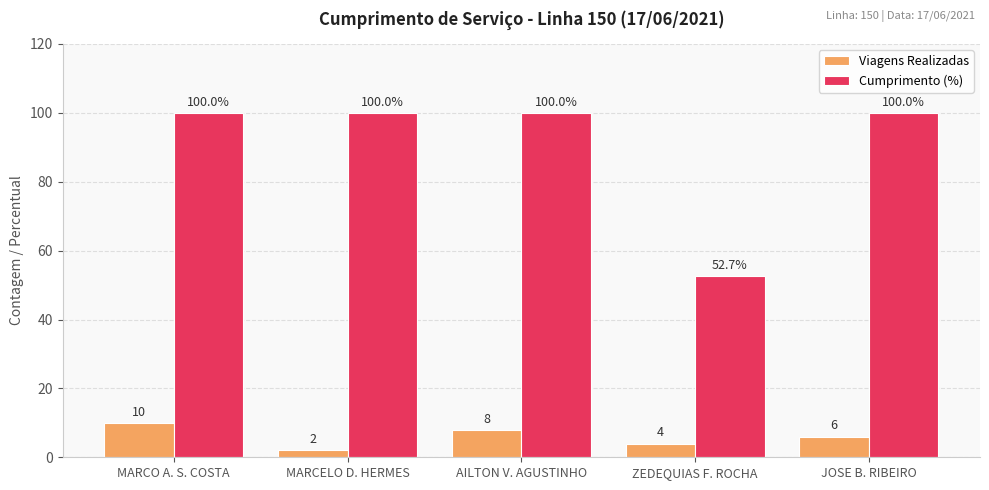

What is the difference between the maximum and minimum values in the Viagens Realizadas series?

8.0